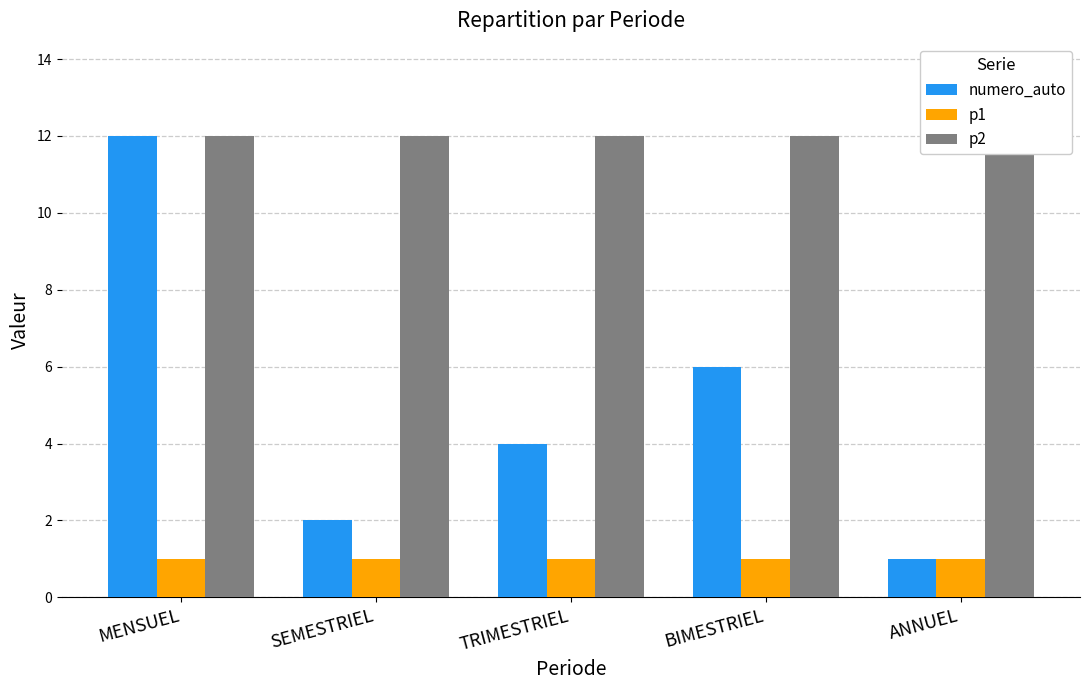

The p1 series shows 1 at BIMESTRIEL. True or false?

True